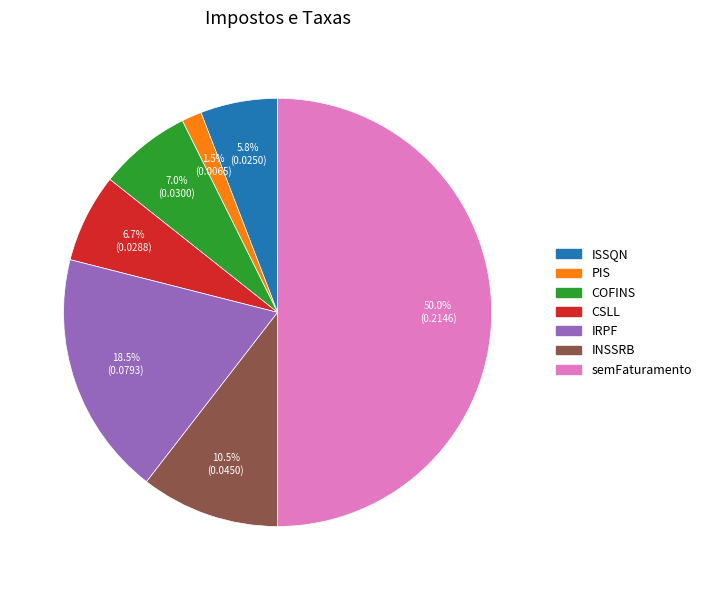

Which has a higher value, semFaturamento or IRPF?

semFaturamento